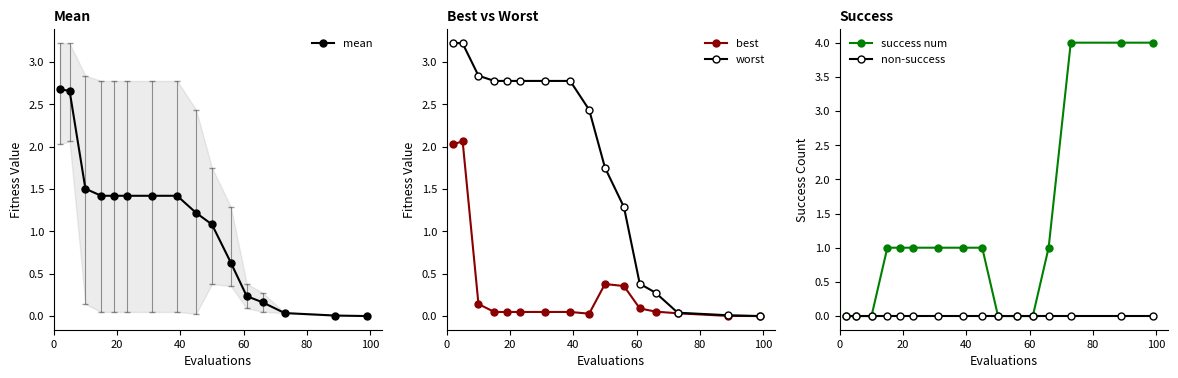

True or false: non-success has more than 1 interior local peaks.

False